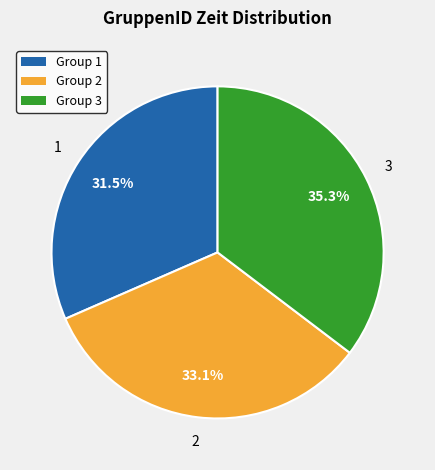

Is there a majority slice in this chart?

No